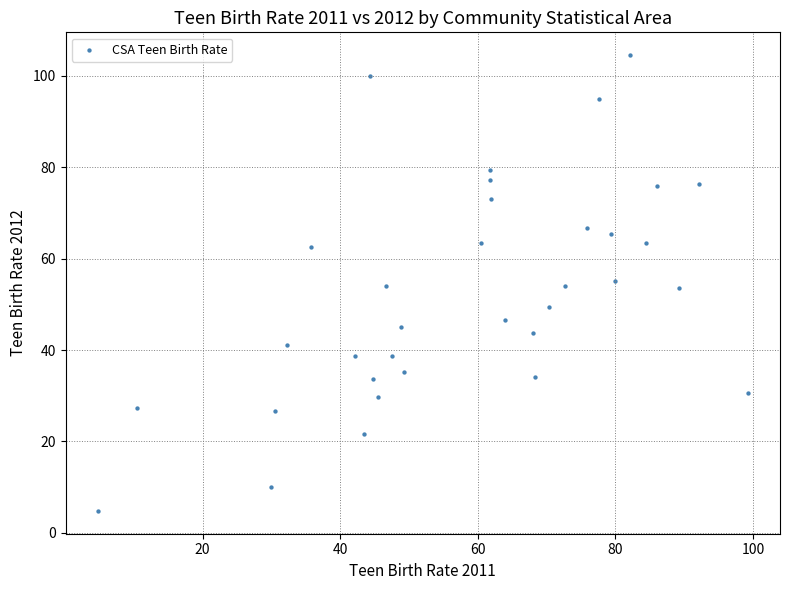

What is the range of Y values (max minus min)?

99.7